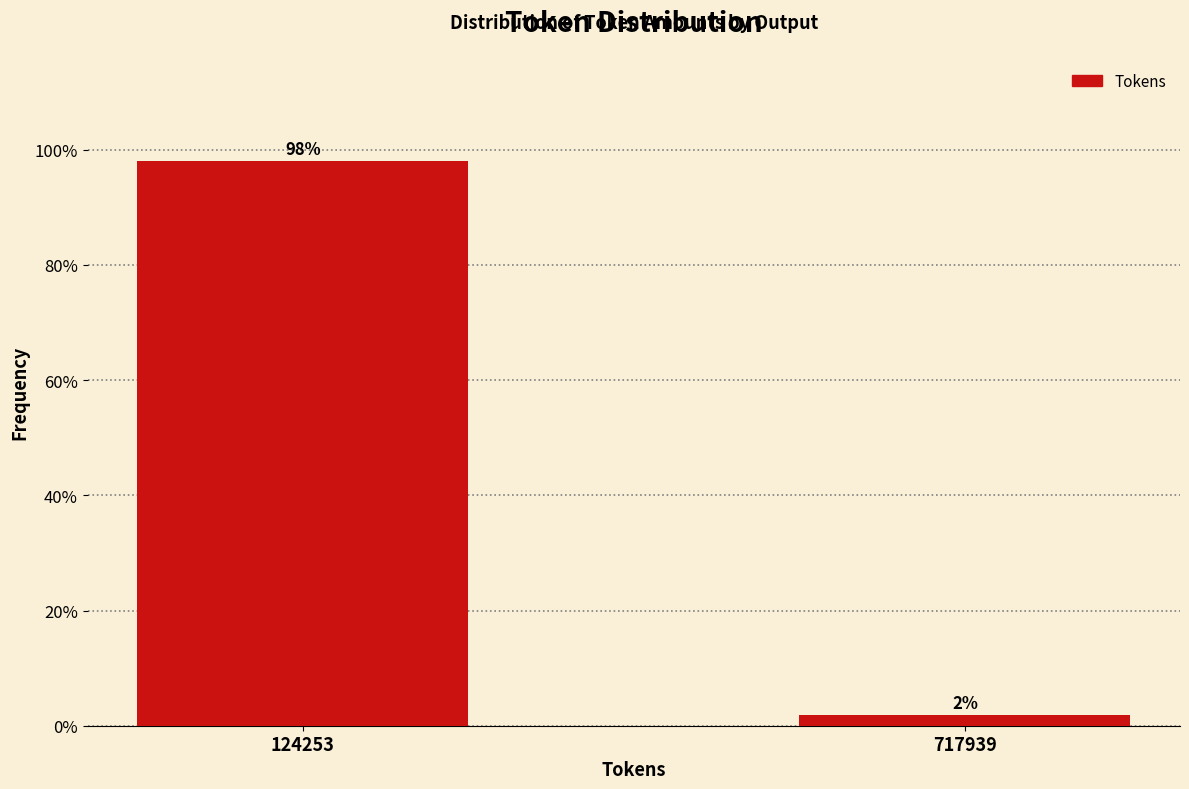

What is the value of the 1st bar from the left?

98.1